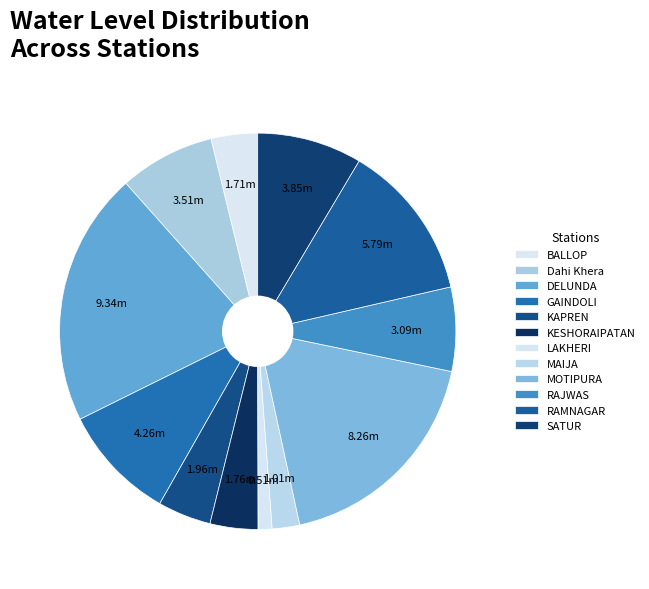

Does any single category account for the majority?

No